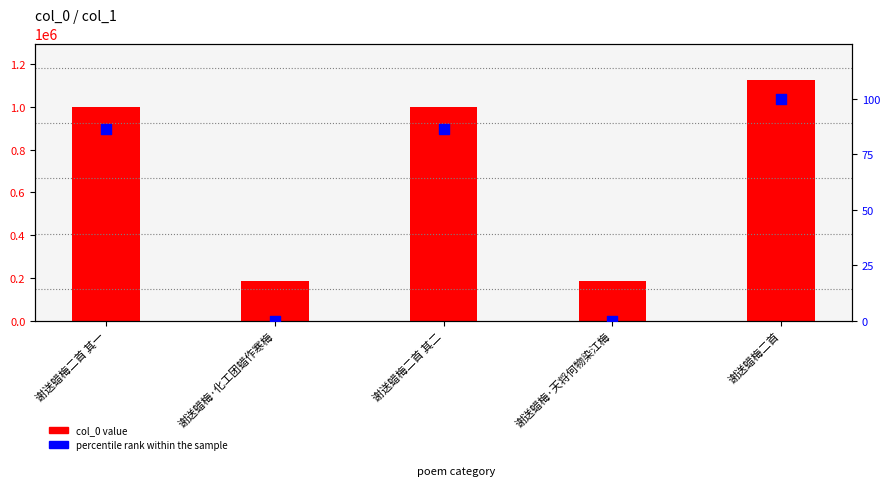

Which series reaches the maximum Y coordinate?

col_0 value